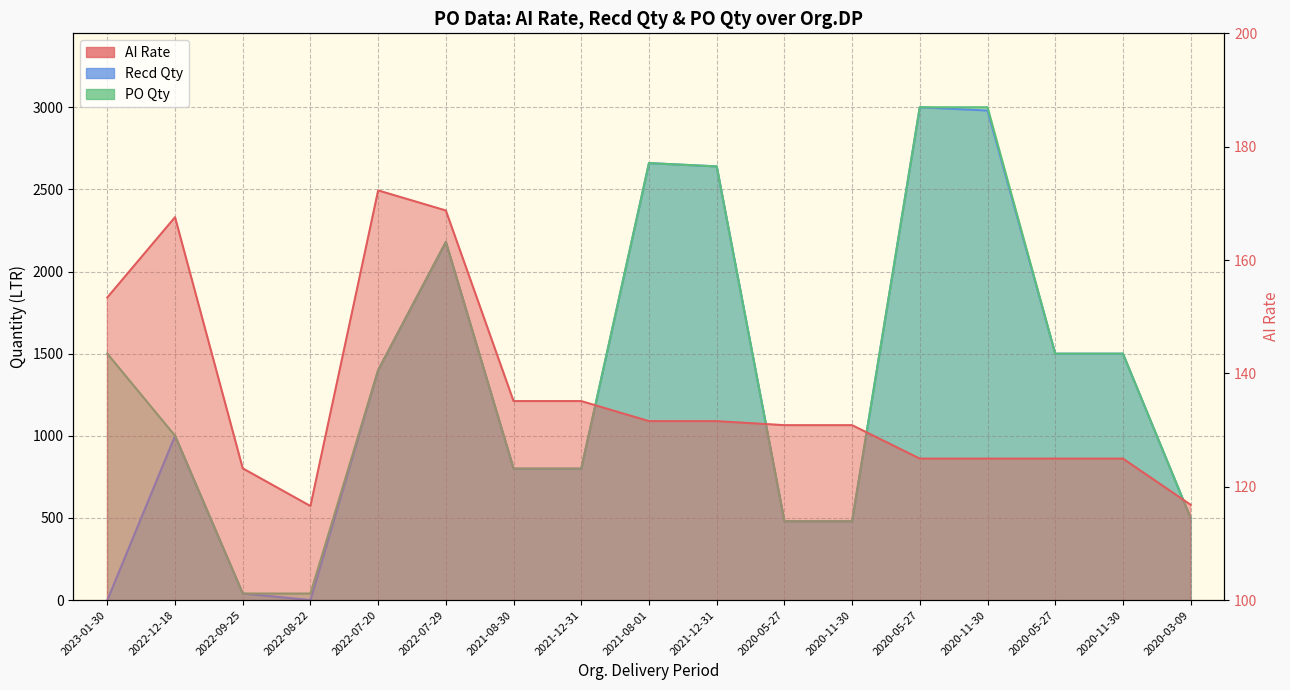

Is it true that Recd Qty equals 1490.4 at 2021-12-31?

False